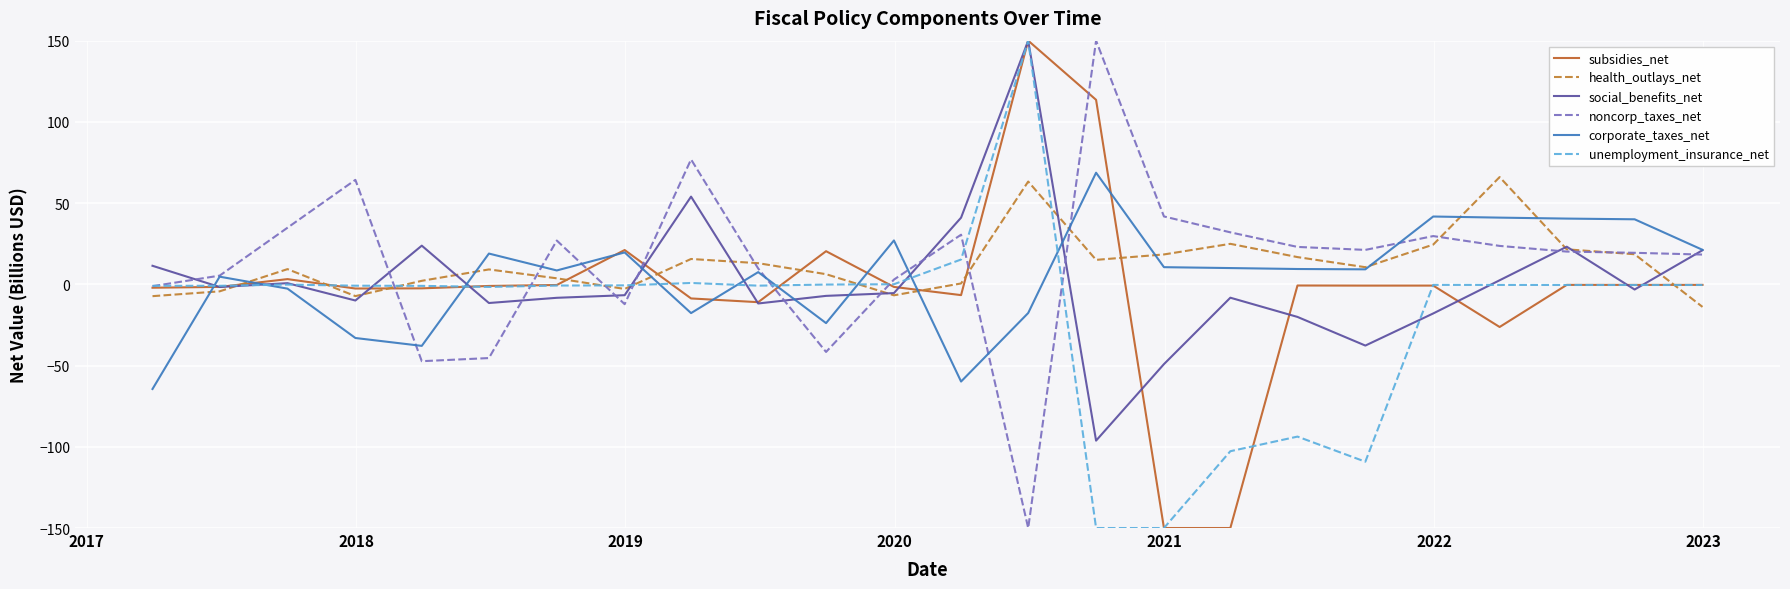

What are all the series names shown in the legend?

subsidies_net, health_outlays_net, social_benefits_net, noncorp_taxes_net, corporate_taxes_net, unemployment_insurance_net